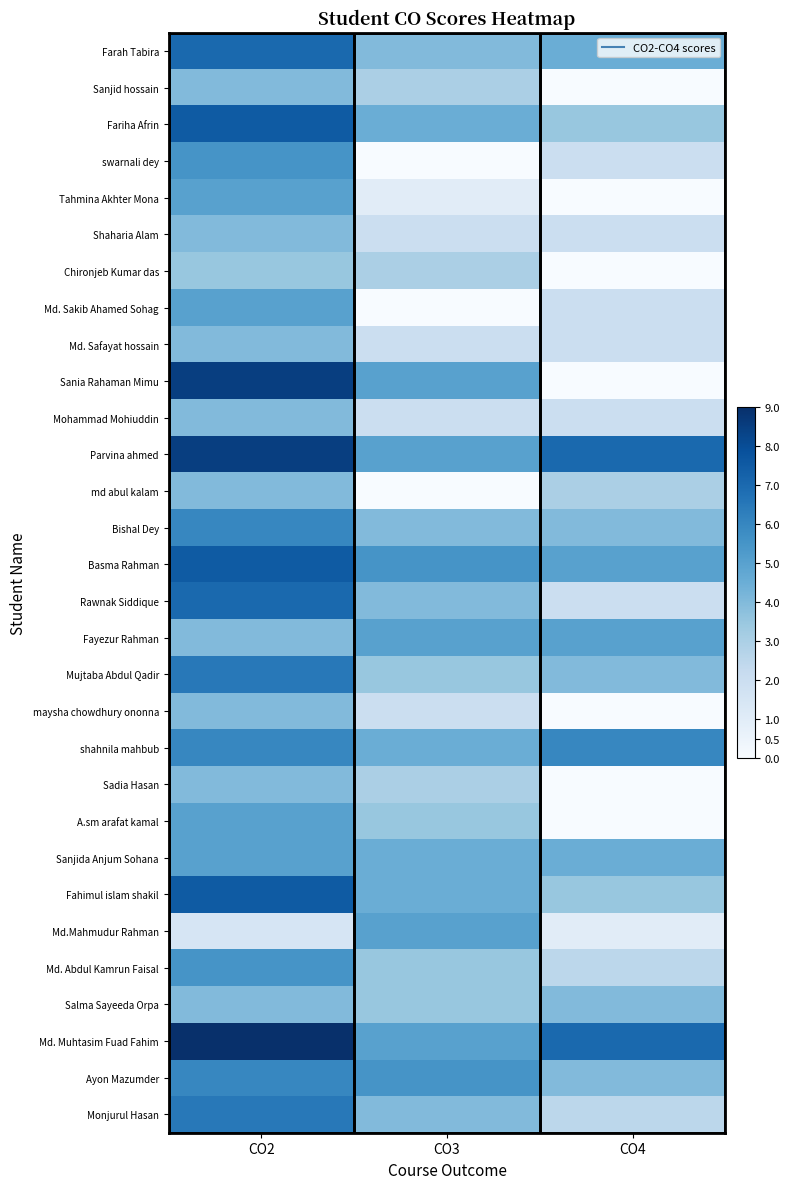

How many series are shown in this chart?

30